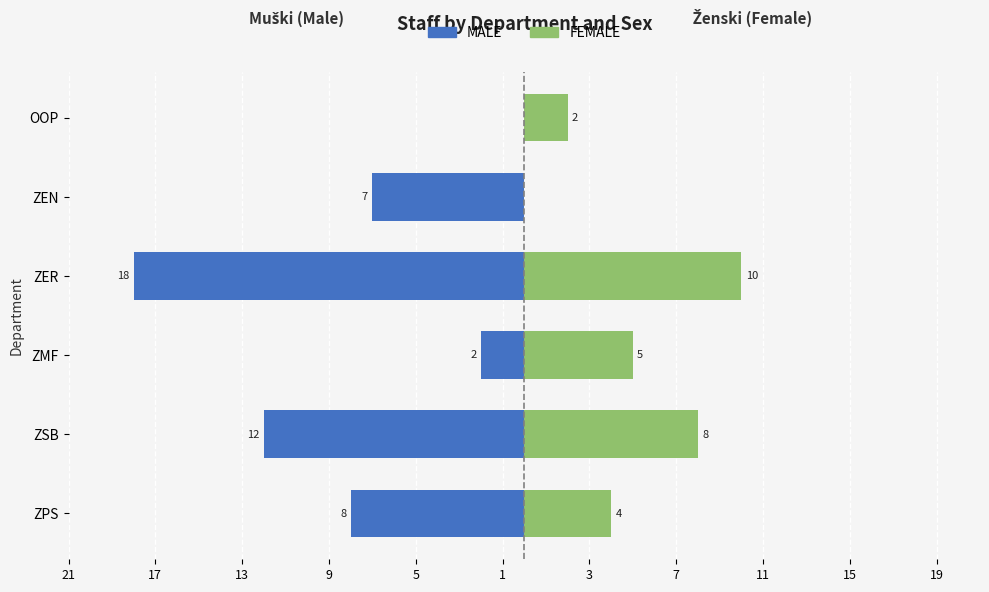

Which has a higher value, ZMF or ZPS?

ZMF